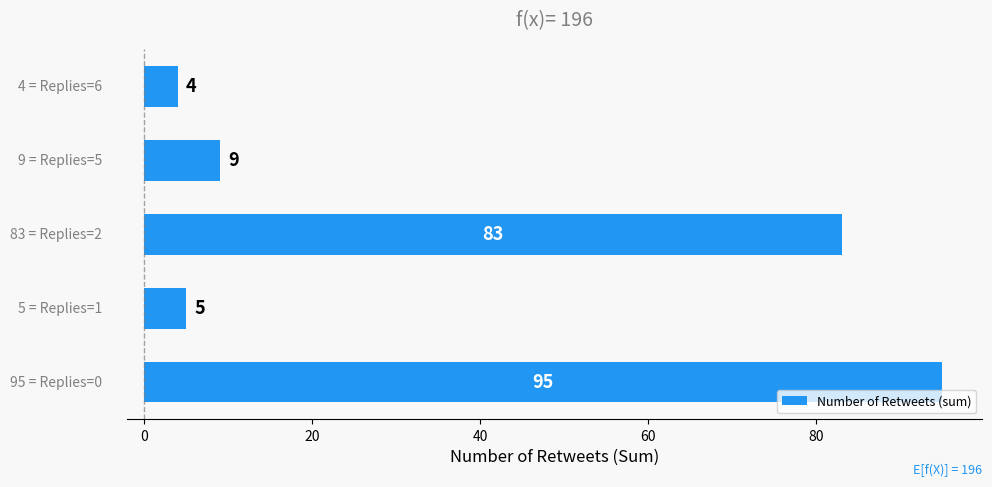

What is the difference between the maximum and minimum values?

91